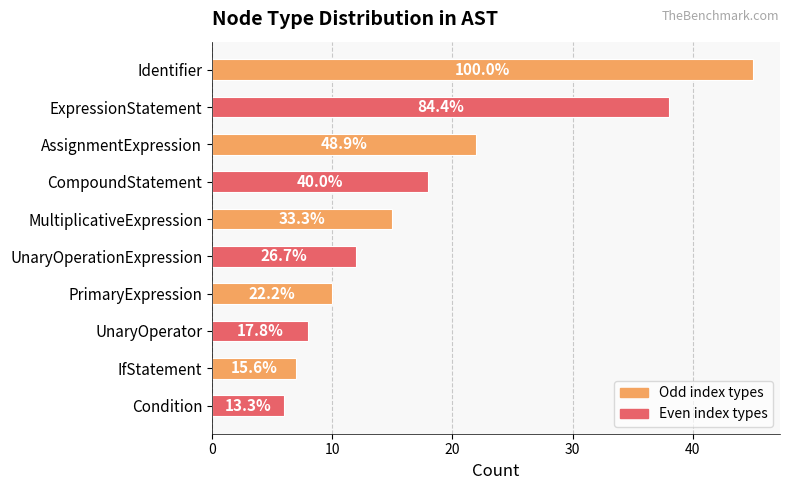

What is the sum of all values?

181